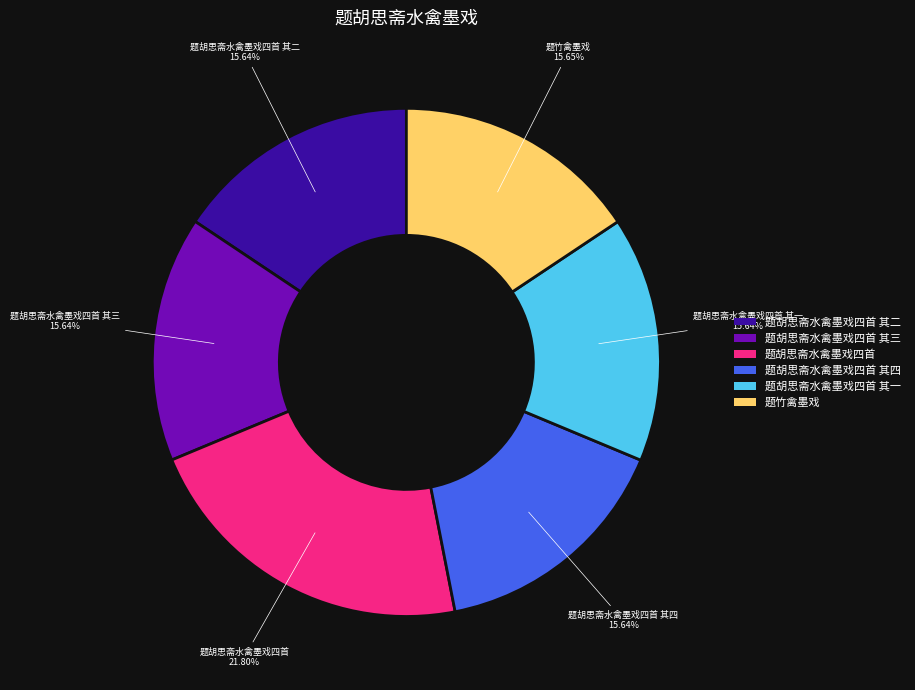

Does 题胡思斋水禽墨戏四首 其三 represent more than half of the total?

No